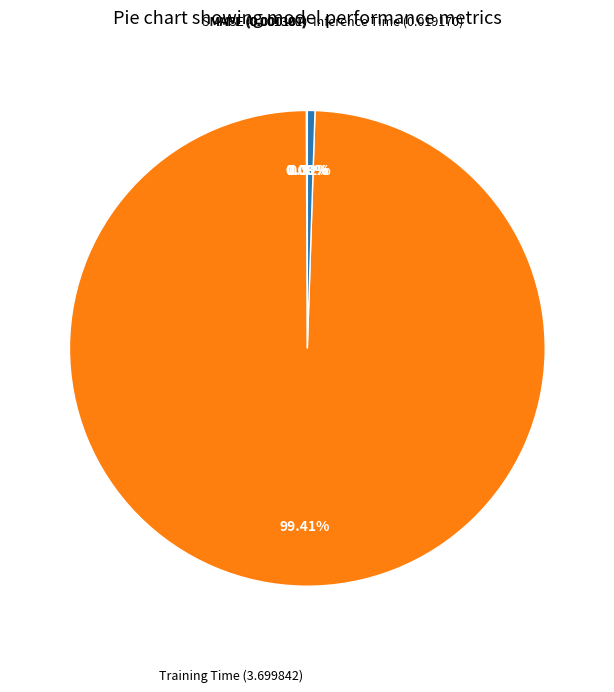

Which category has the biggest portion of the pie?

Training Time